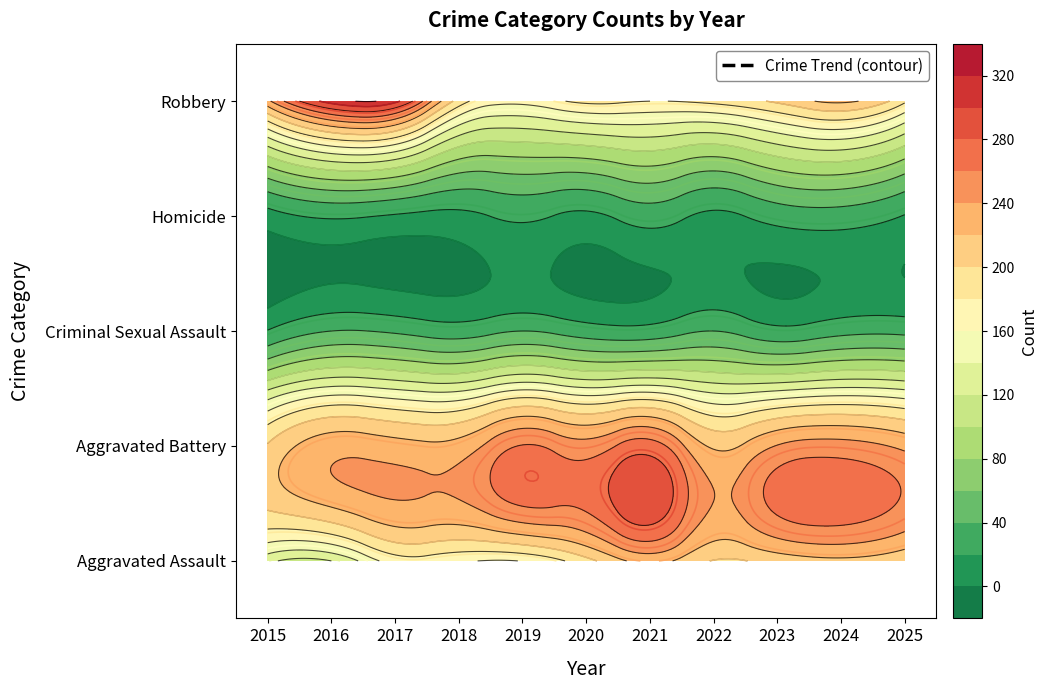

How many data points in Aggravated Battery are above 235?

5